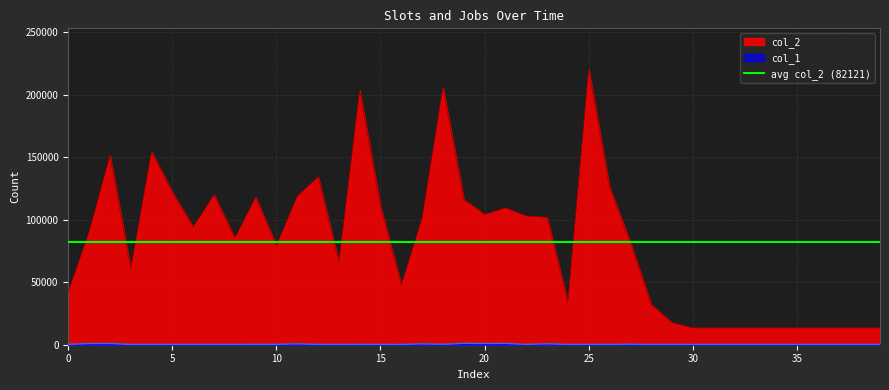

Where is col_1 nearest to the value 651?

17